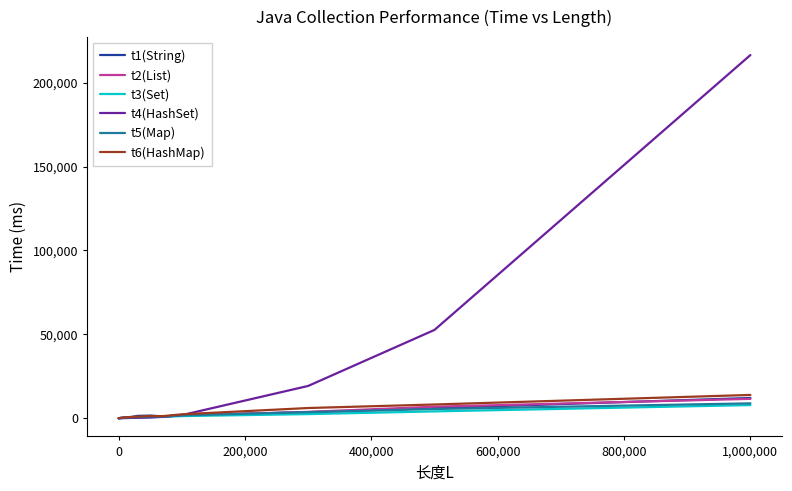

Which series ends up on top after the final intersection of t6(HashMap) and t4(HashSet)?

t4(HashSet)